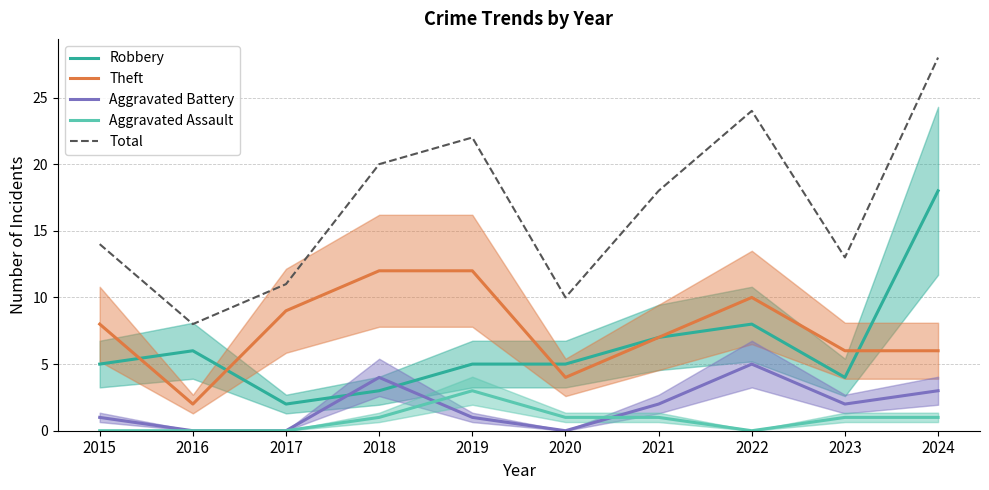

What is the sum of all Aggravated Battery values?

18